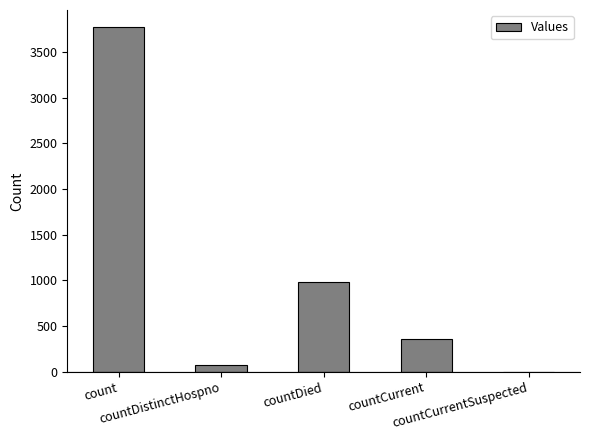

At which label does the data first exceed 361?

count